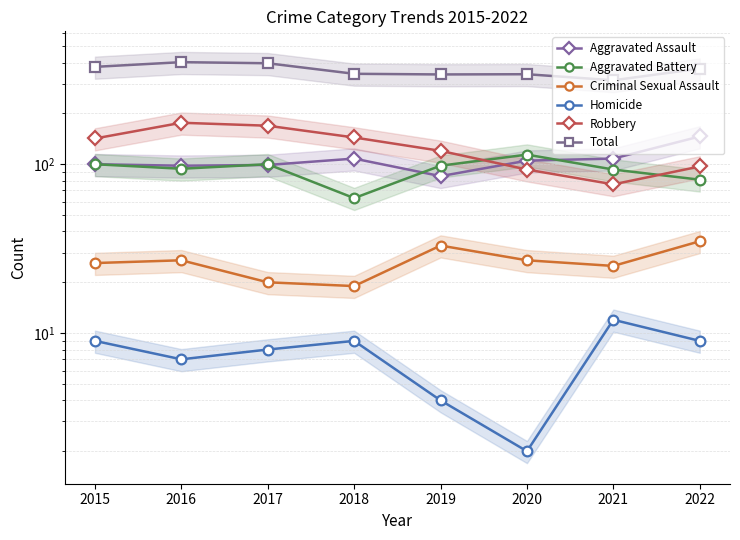

What is the difference between the second highest and second lowest values in the Homicide series?

5